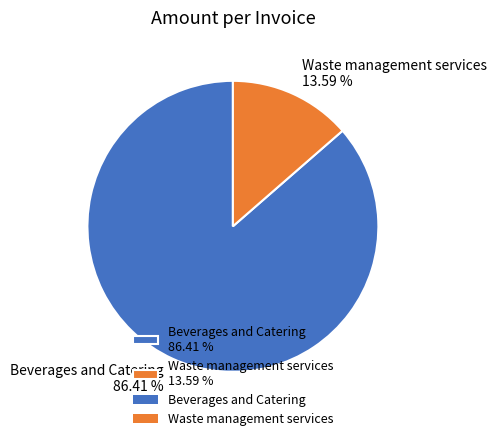

What is the largest slice in the pie chart?

Beverages and Catering 86.41 %